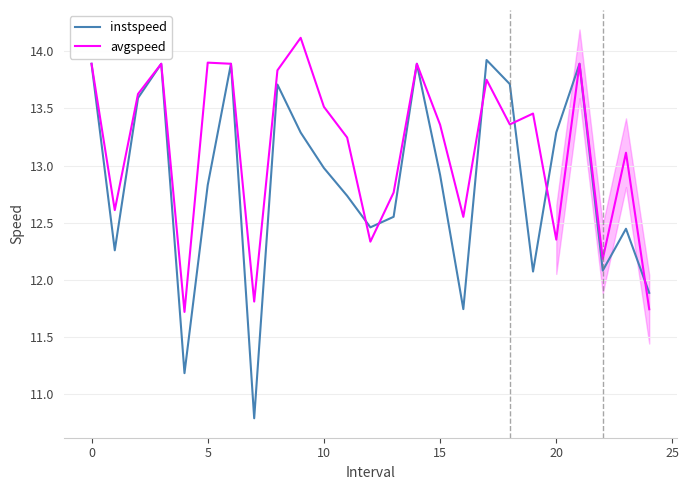

True or false: instspeed has a value of 12.1 at 19.

True